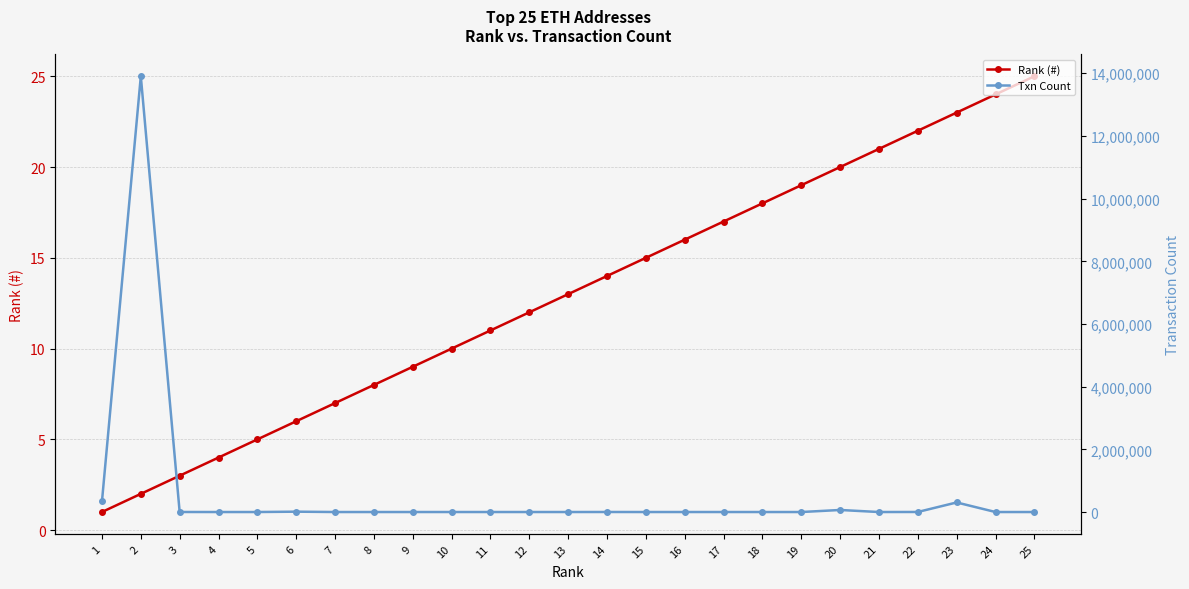

At 8, list the series in order from smallest to largest.

Rank (#), Txn Count